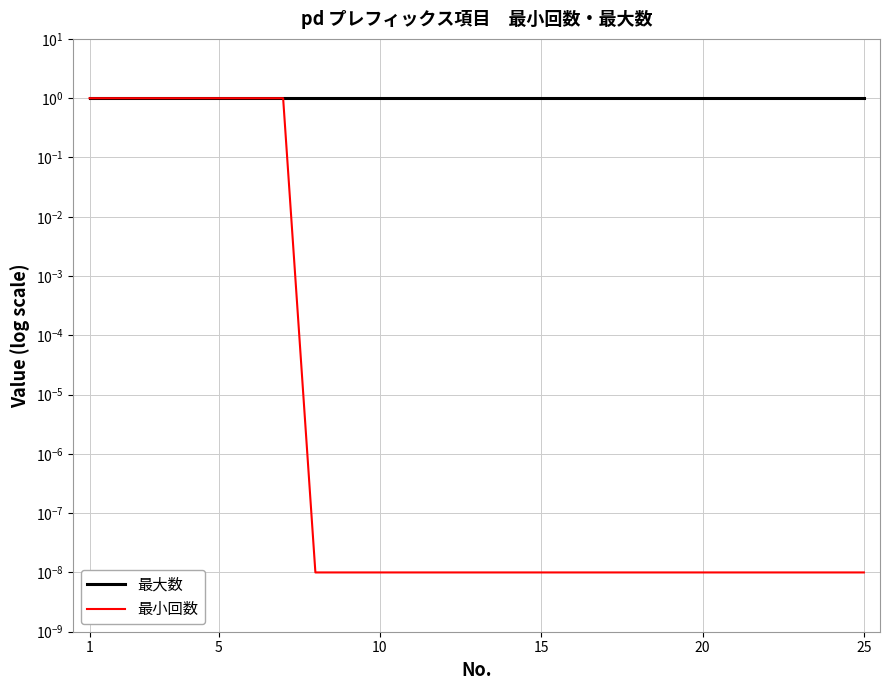

Which label corresponds to the largest value in the chart?

1